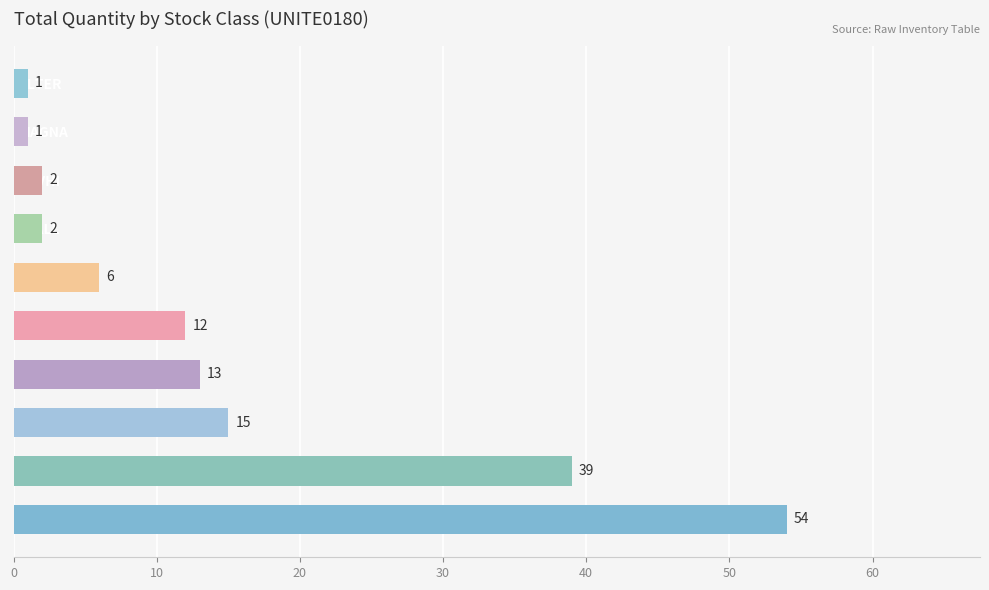

Reading top to bottom, extract all data points from this chart.

ALTER=1	MAGNA=1	GTVHI=2	LVALL=2	MANIT=6	NGK=12	PIECE=13	BELOE=15	KUBOT=39	ELECT=54